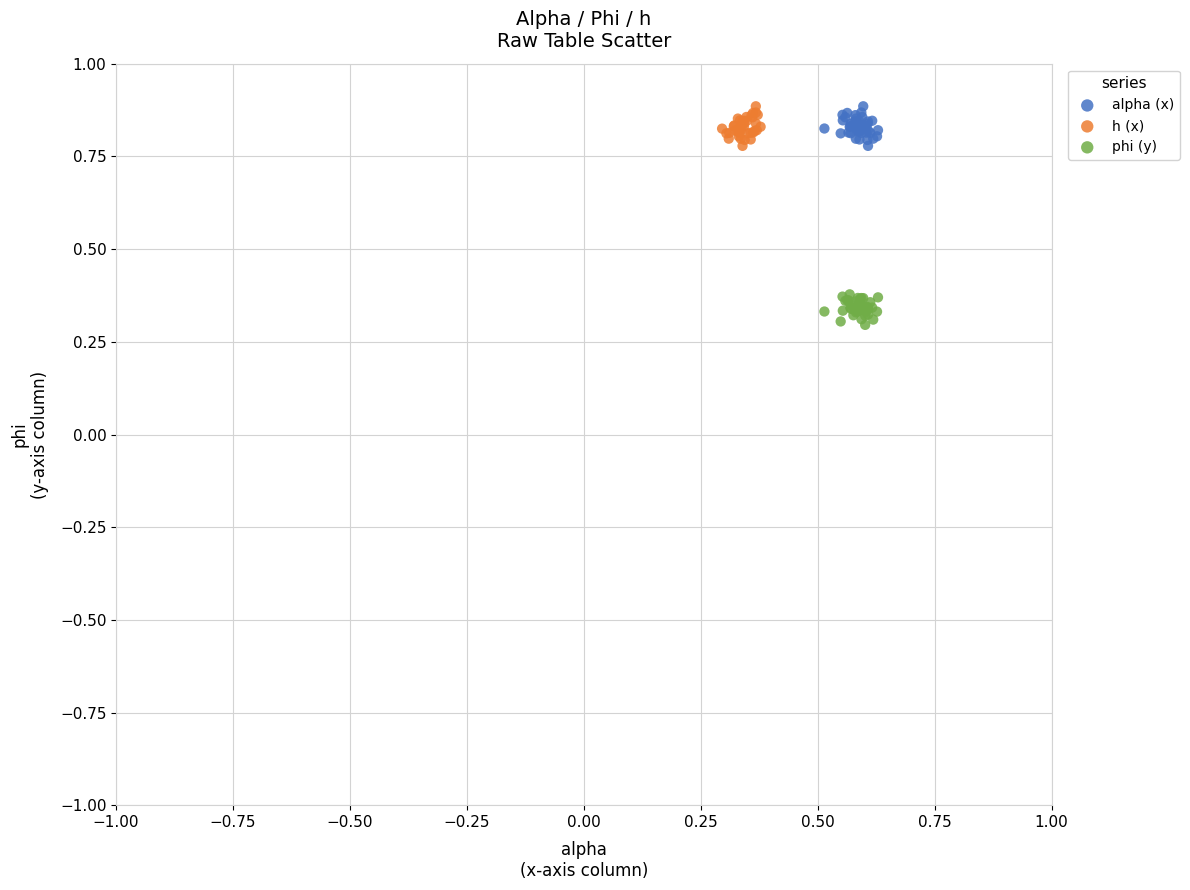

Which series reaches the minimum Y coordinate?

phi (y)